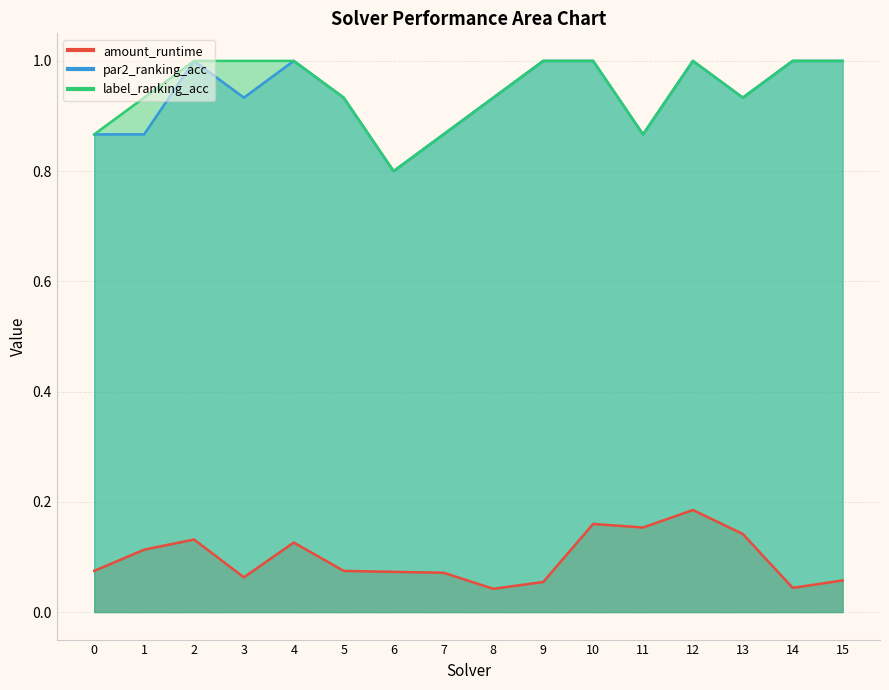

Does the chart display data point markers on the line(s)?

No